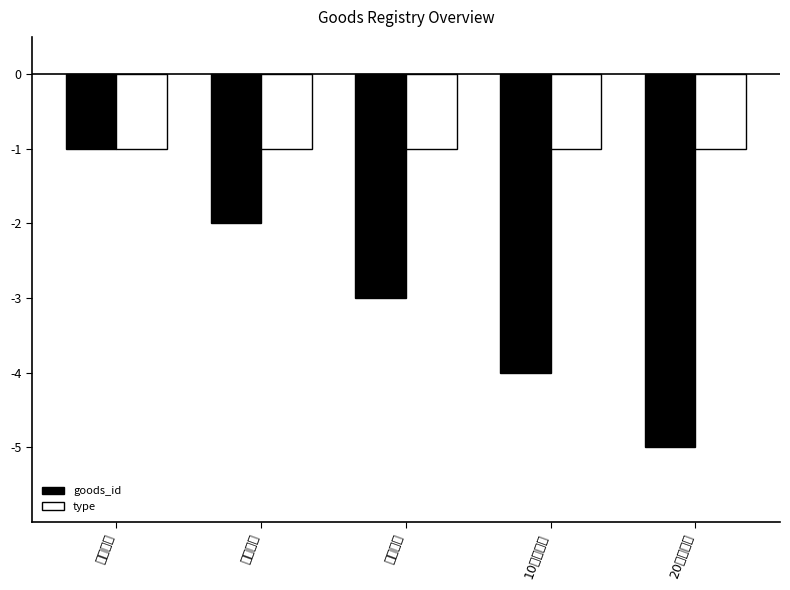

What is the total value across all series at 20元京东卡?

-6